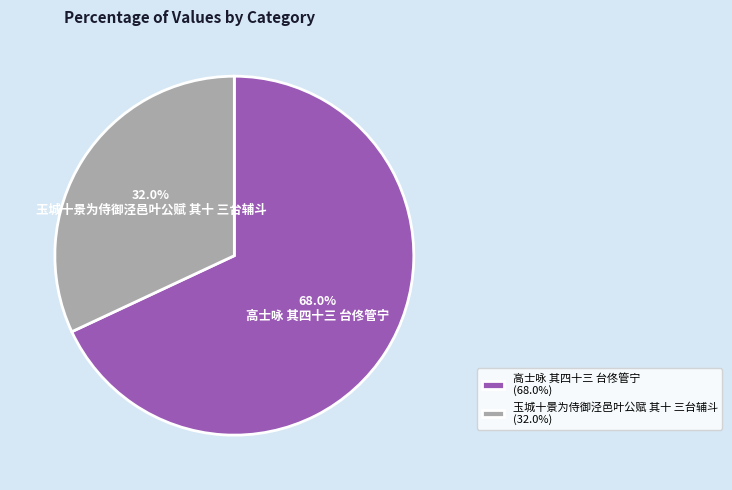

Between 高士咏 其四十三 台佟管宁 and 玉城十景为侍御泾邑叶公赋 其十 三台辅斗, which is larger?

高士咏 其四十三 台佟管宁